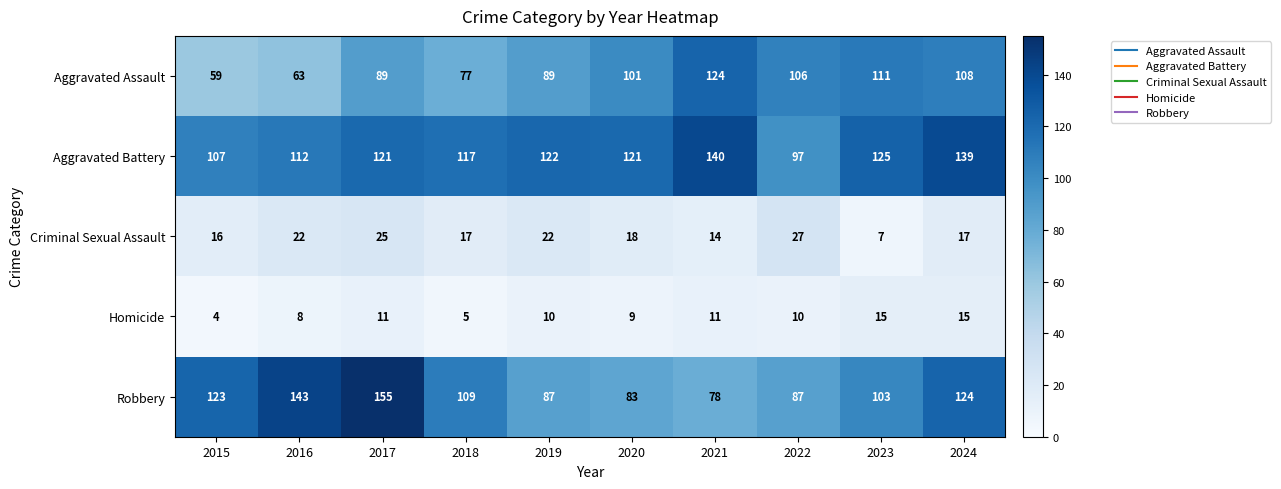

What is the total value across all series at 2021?

367